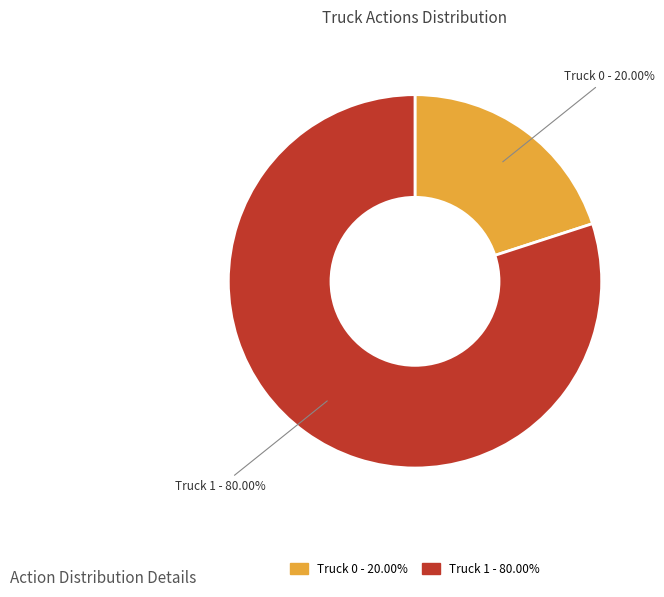

To the nearest percent, what is the average slice percentage?

50%